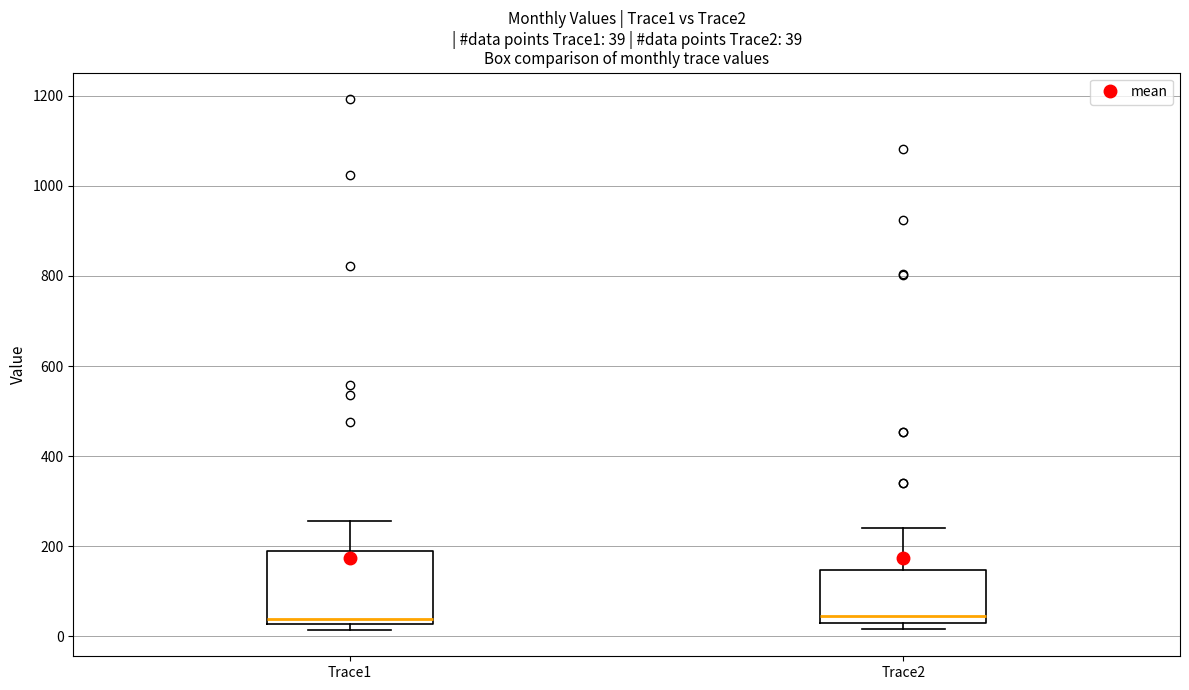

Comparing the boxes themselves (not the whiskers), which one is the tallest?

Trace1